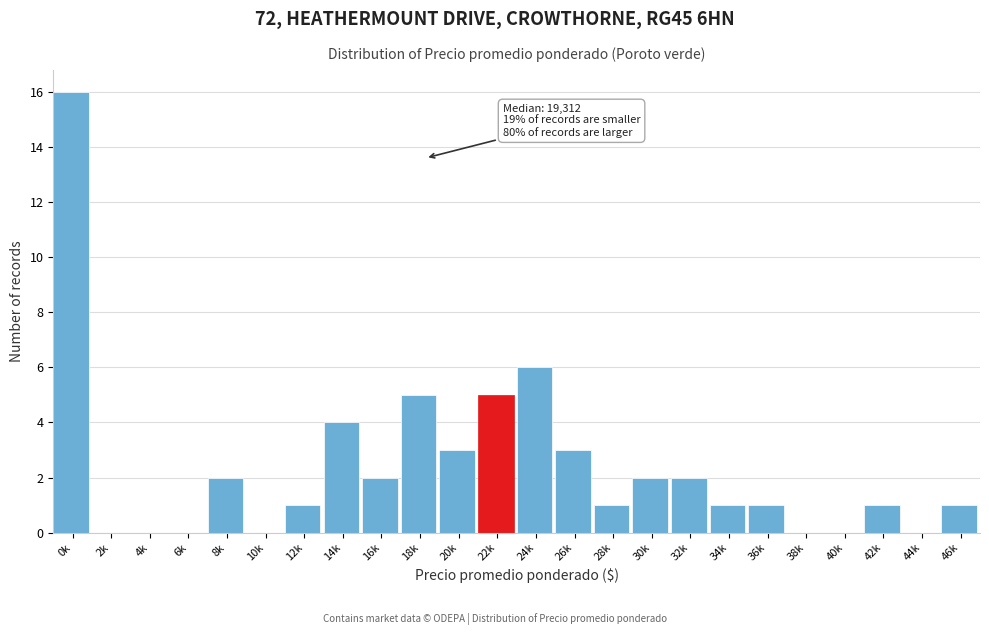

Reading right to left, list all the values displayed in this chart.

46k=1	44k=0	42k=1	40k=0	38k=0	36k=1	34k=1	32k=2	30k=2	28k=1	26k=3	24k=6	22k=5	20k=3	18k=5	16k=2	14k=4	12k=1	10k=0	8k=2	6k=0	4k=0	2k=0	0k=16